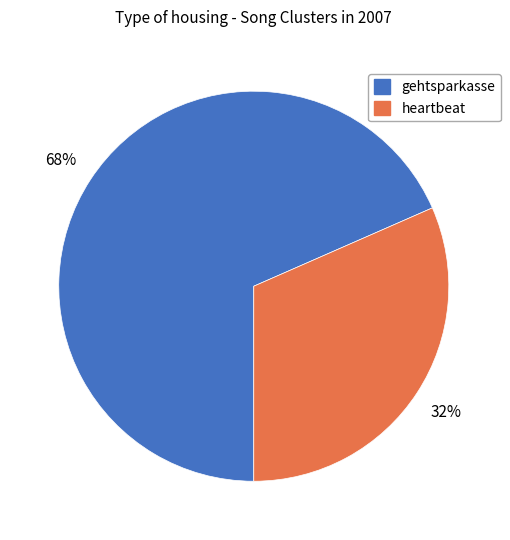

To the nearest percent, what is the combined percentage of gehtsparkasse and heartbeat?

100%